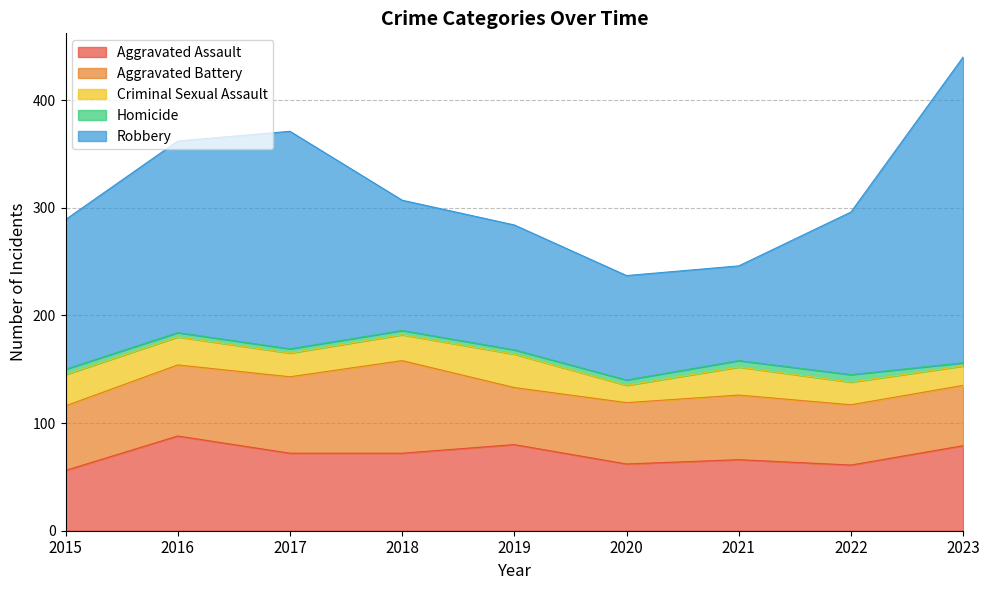

What are all the series names shown in the legend?

Aggravated Assault, Aggravated Battery, Criminal Sexual Assault, Homicide, Robbery